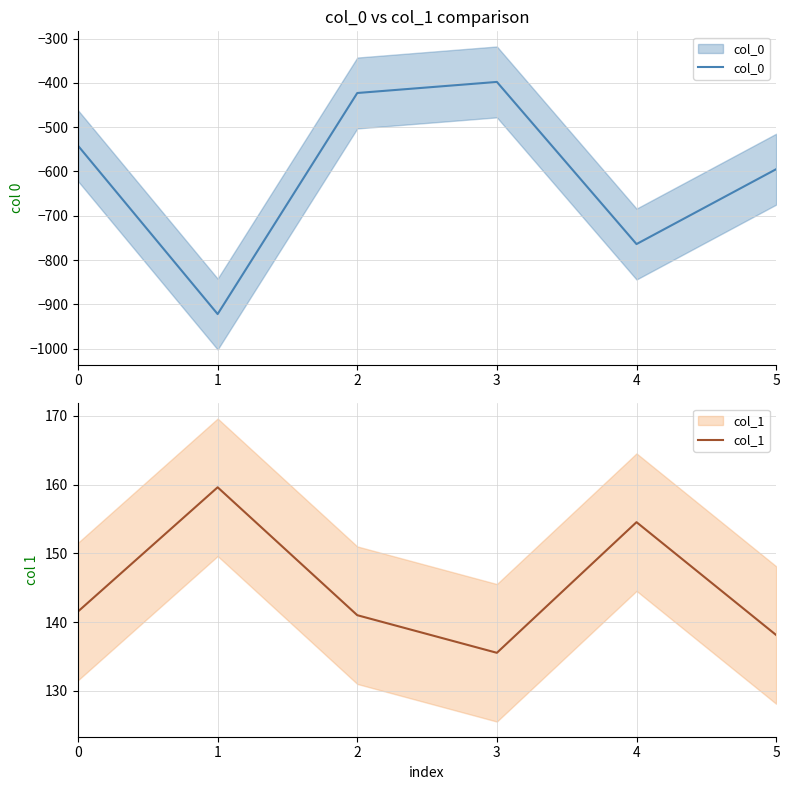

What is the maximum value shown in the chart?

159.6